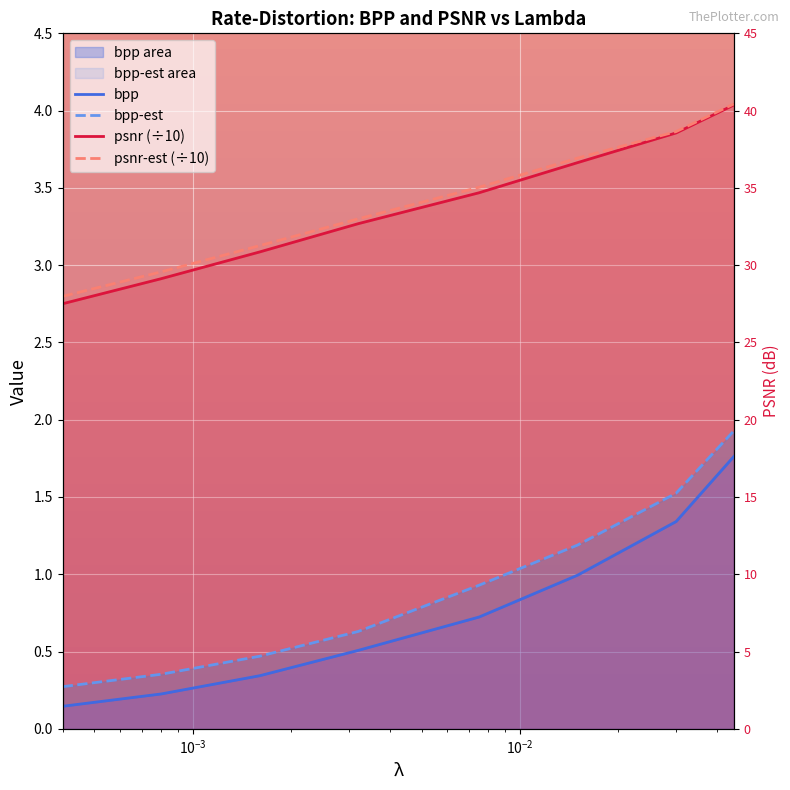

Where is psnr (÷10) nearest to the value 3?

$\mathdefault{10^{-3}}$